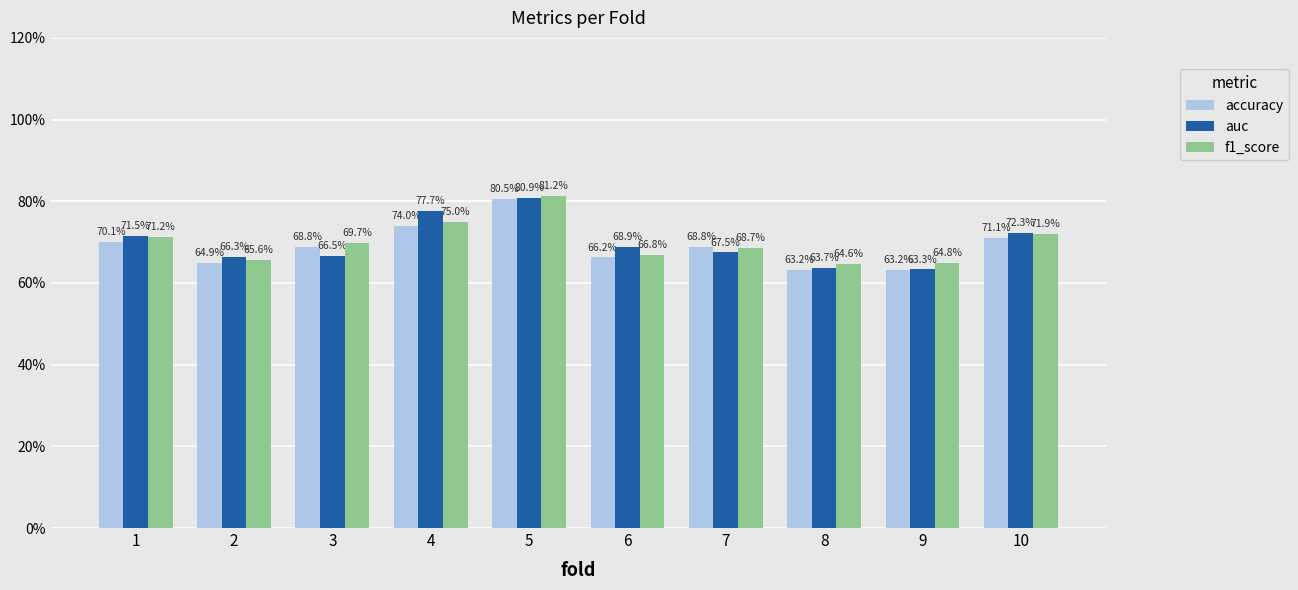

Rank the categories by auc value from lowest to highest.

9, 8, 2, 3, 7, 6, 1, 10, 4, 5